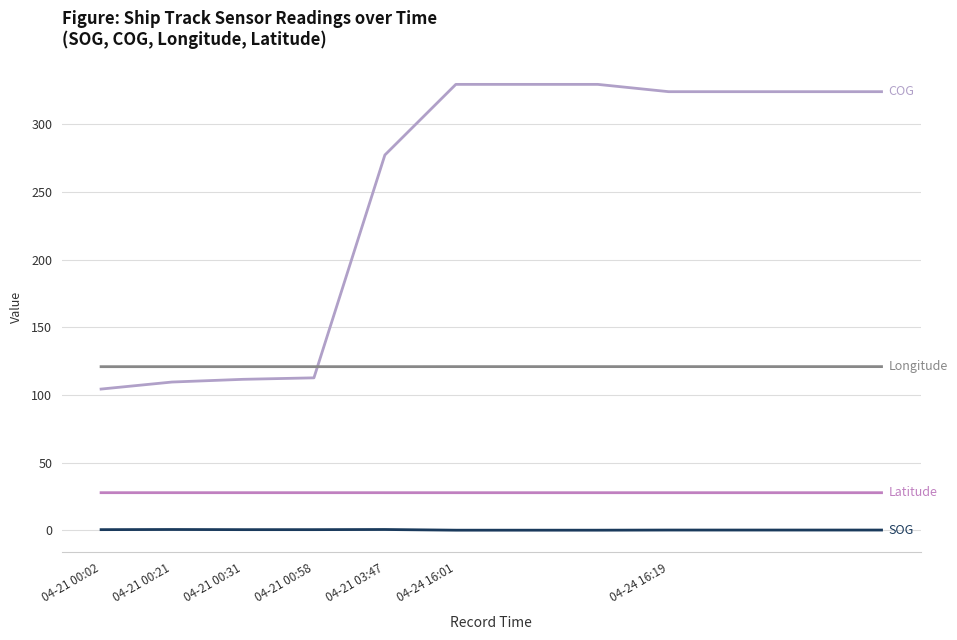

How many lines are shown in the chart?

4